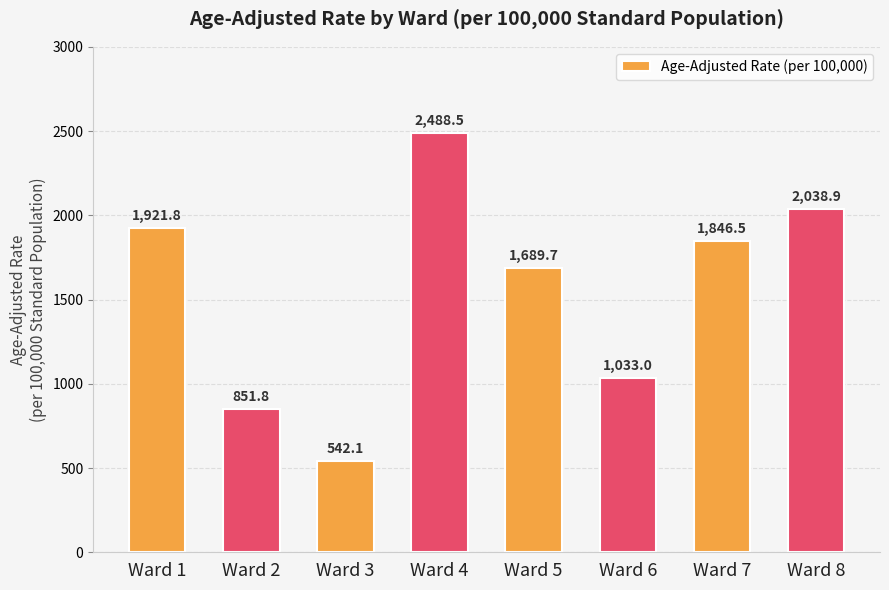

How many bars are there in total?

8